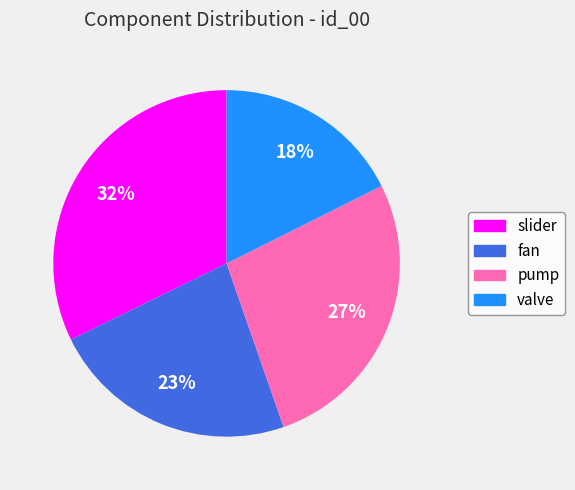

Combined, do valve and pump account for over 50%?

No